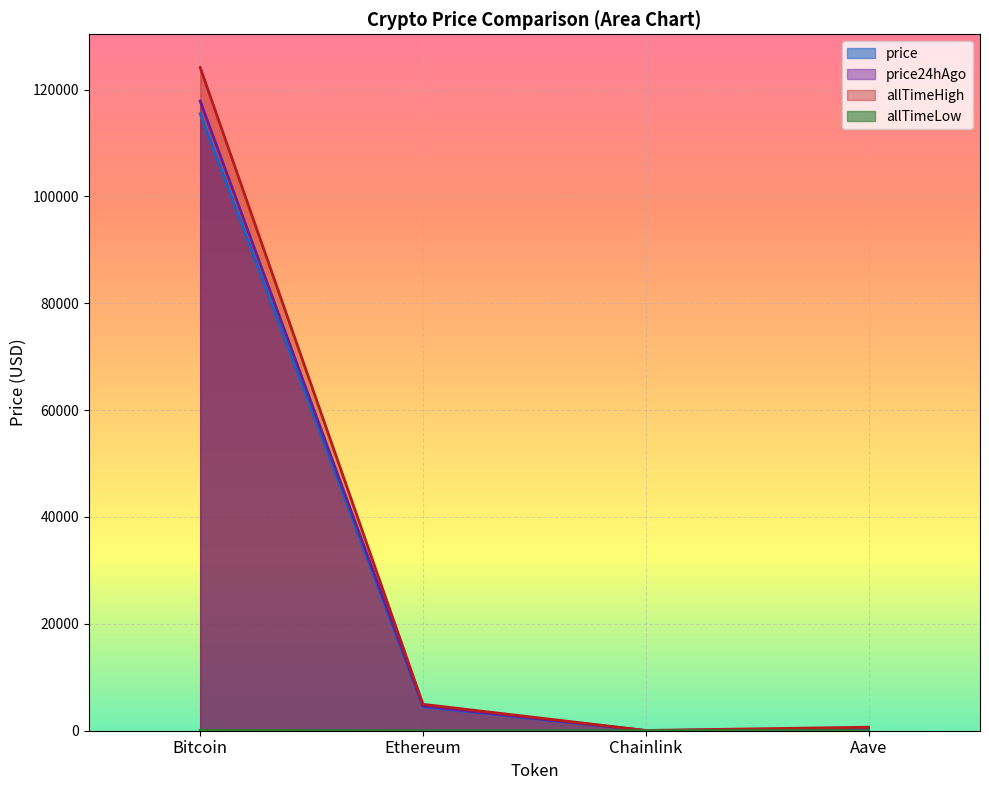

Where is the first local minimum for price?

Chainlink